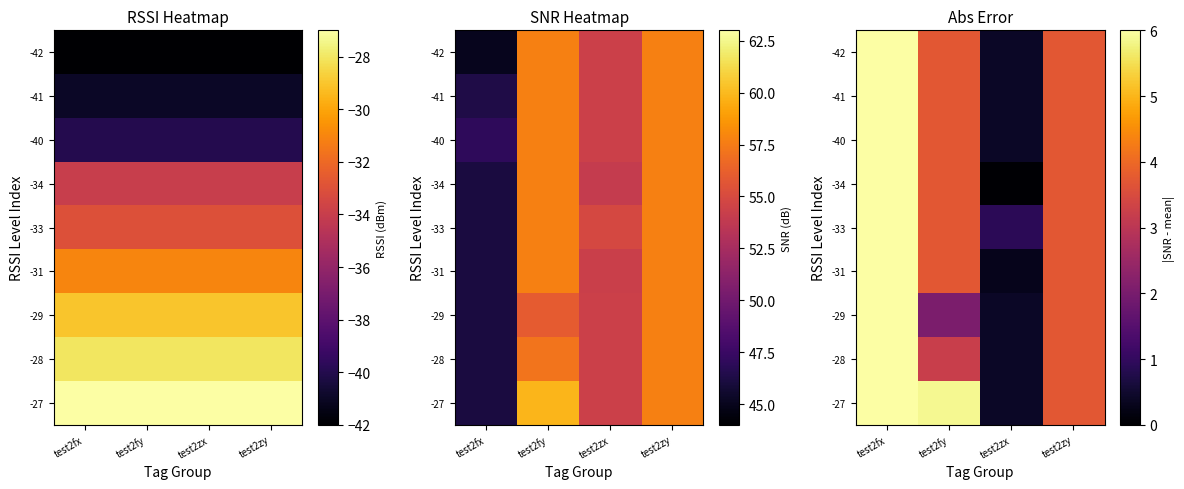

At which label does row_3 first exceed 3?

test2fx